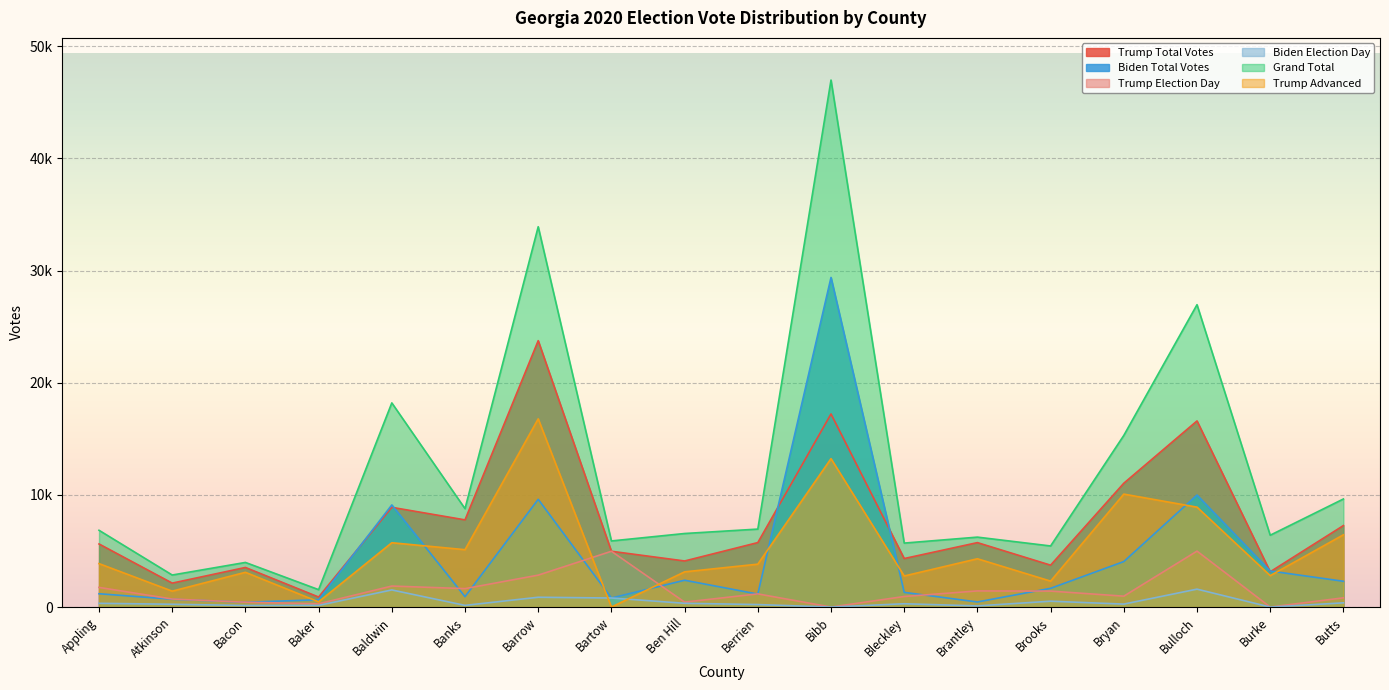

Reading left to right, extract all data points from this chart.

Trump Total Votes: 5627	2135	3530	894	8893	7774	23755	4975	4109	5749	17218	4326	5746	3735	11043	16597	3146	7267
Biden Total Votes: 1188	695	428	652	9106	926	9606	807	2392	1158	29391	1311	453	1671	4057	9987	3215	2299
Trump Election Day: 1753	716	431	291	1873	1644	2846	4975	441	1175	0	942	1439	1423	971	4988	0	824
Biden Election Day: 334	250	140	149	1527	150	875	807	336	223	0	295	104	522	264	1598	0	376
Grand Total: 6846	2857	3979	1552	18205	8774	33914	5895	6559	6952	46993	5704	6236	5447	15306	26962	6406	9637
Trump Advanced: 3874	1419	3099	466	5736	5116	16782	0	3140	3825	13234	2770	4307	2312	10072	8910	2802	6443